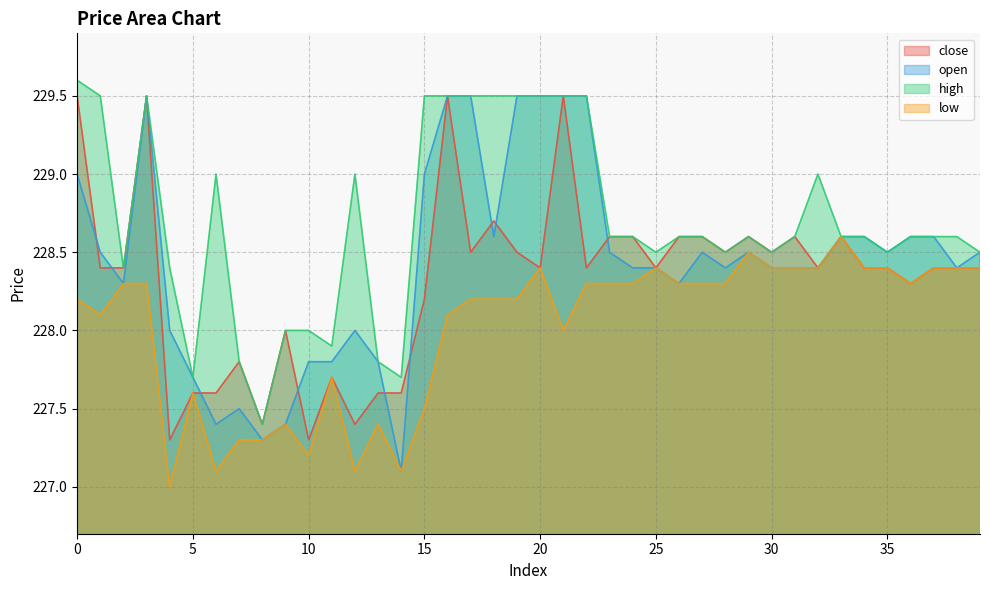

True or false: open and high intersect in this chart.

False